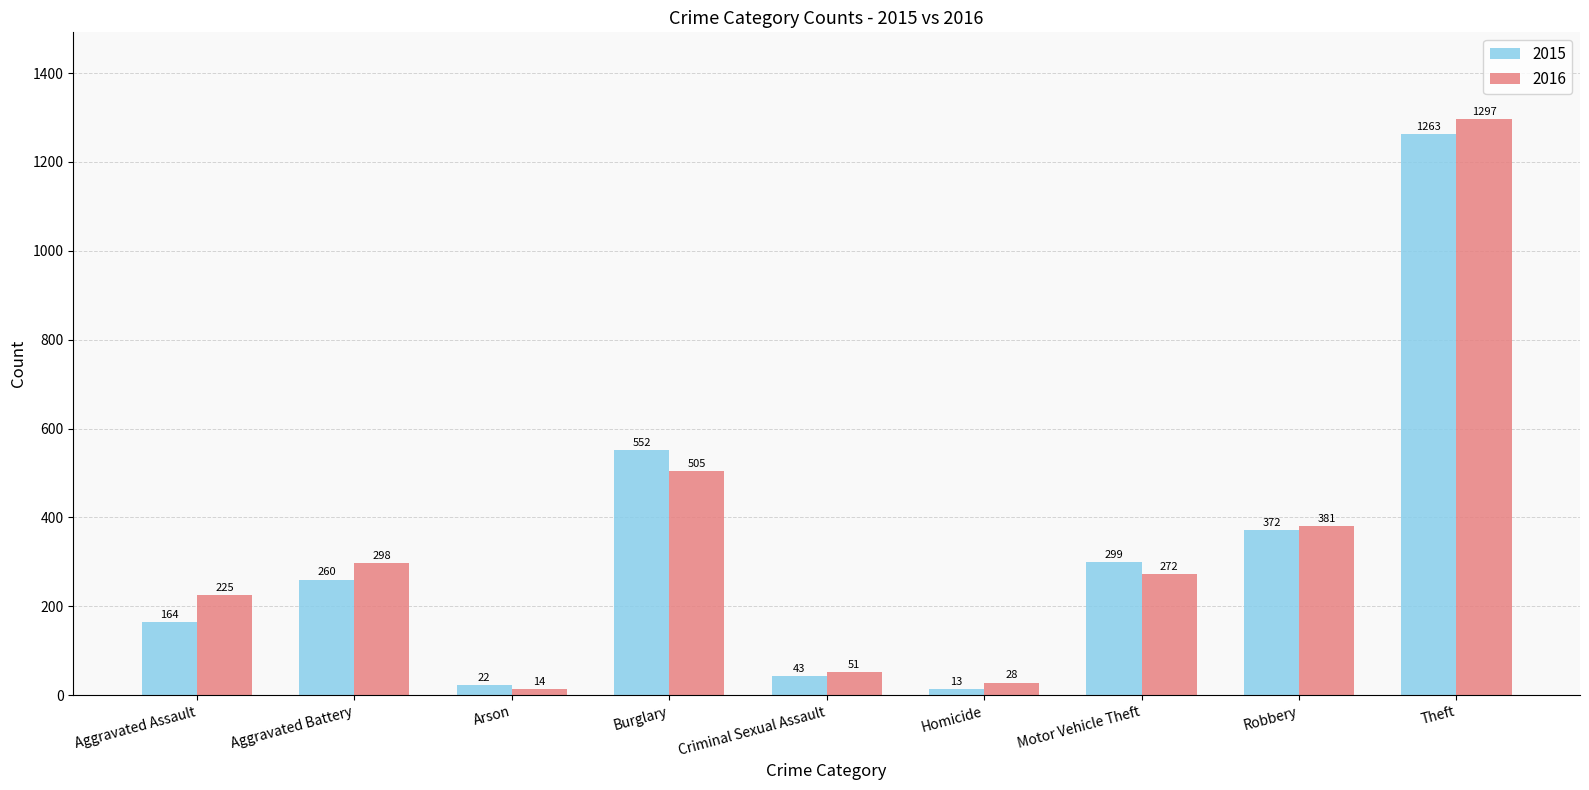

Which label corresponds to the smallest value in the chart?

Homicide